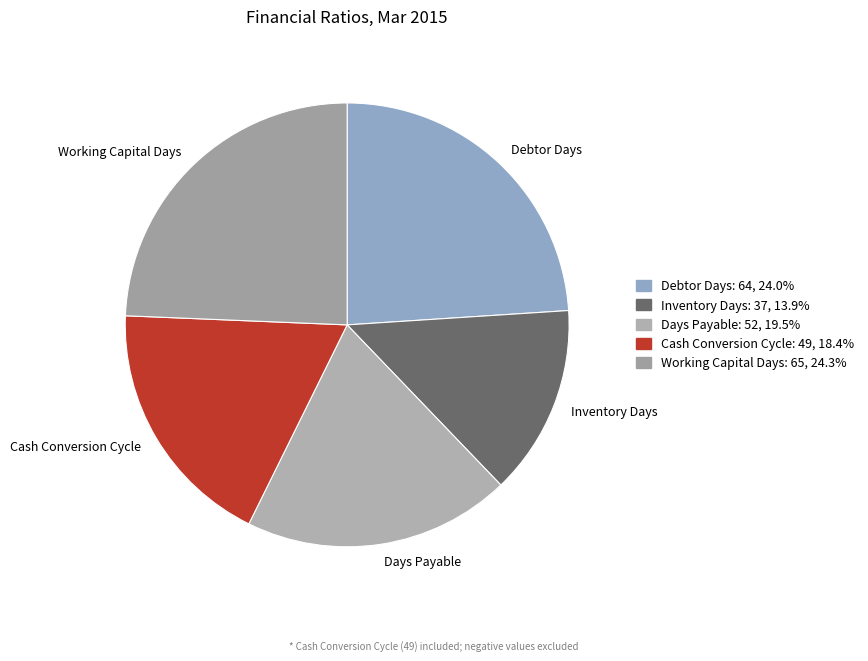

What is the ratio of the value at Debtor Days to the value at Days Payable?

1.2